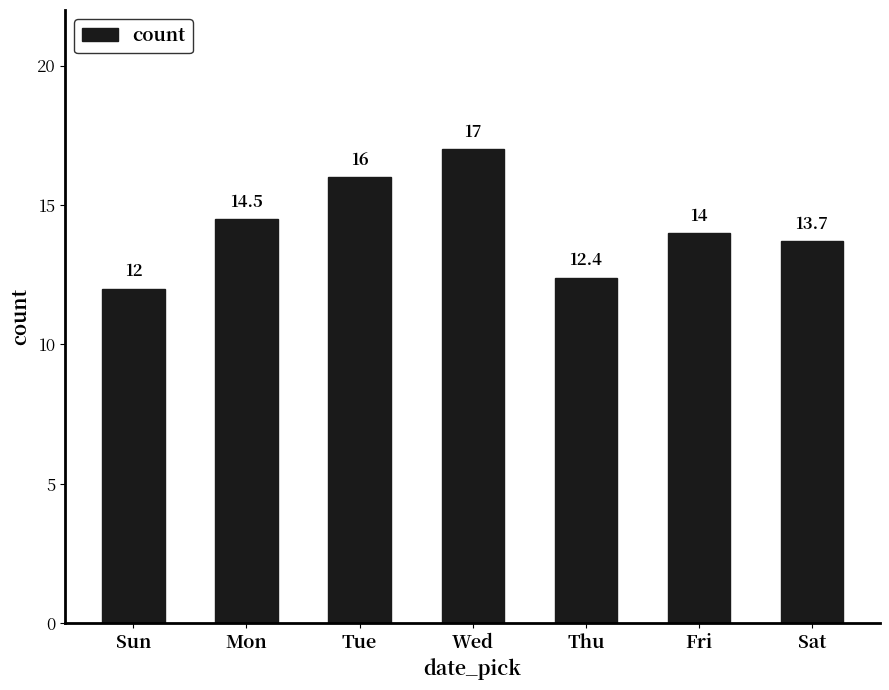

Reading left to right, extract all data points from this chart.

12.0	14.5	16.0	17.0	12.4	14.0	13.7